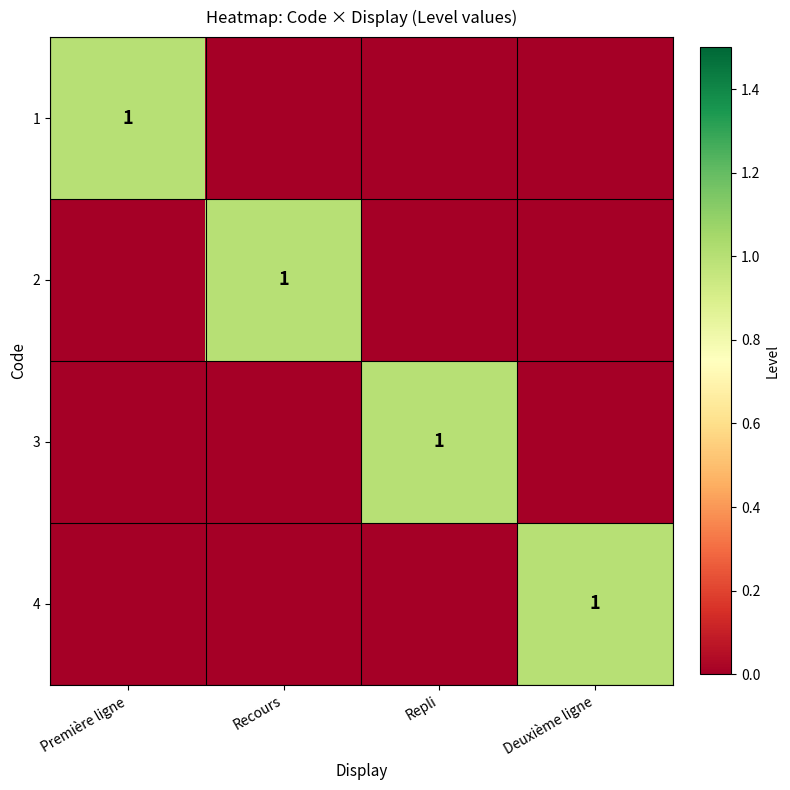

The 1 series shows 2 at Première ligne. True or false?

False